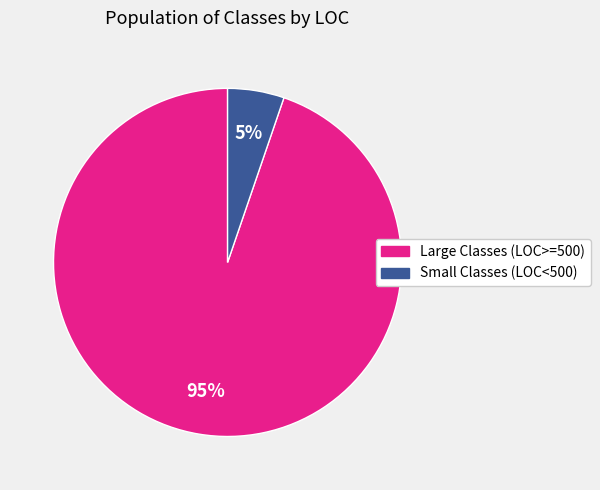

Is there any slice that represents more than half of the pie?

Yes